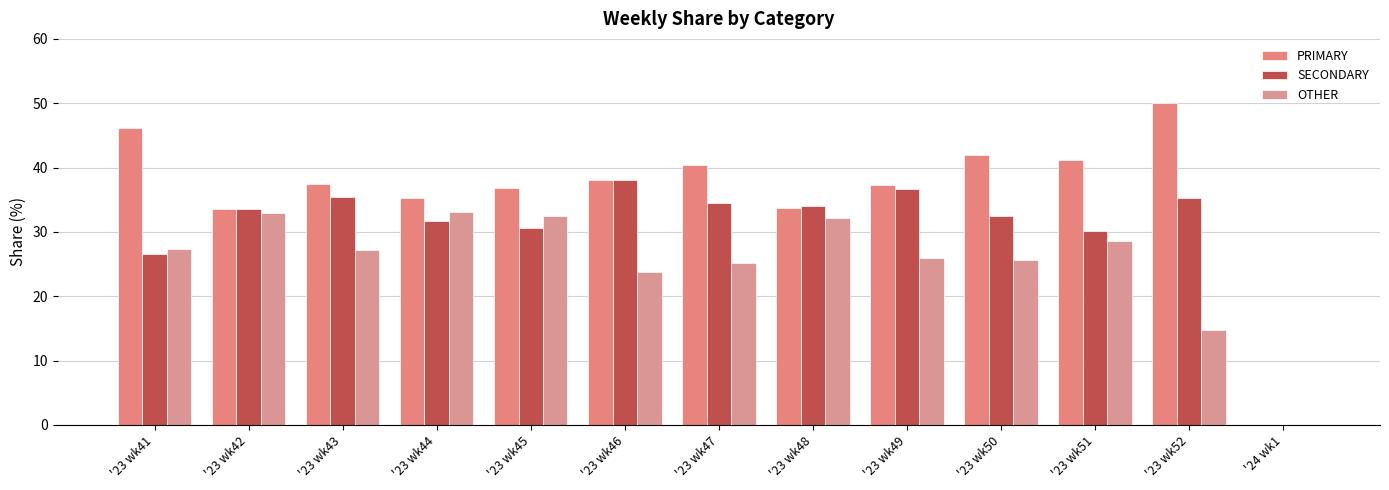

Which series changed the most between '23 wk41 and '23 wk51?

PRIMARY